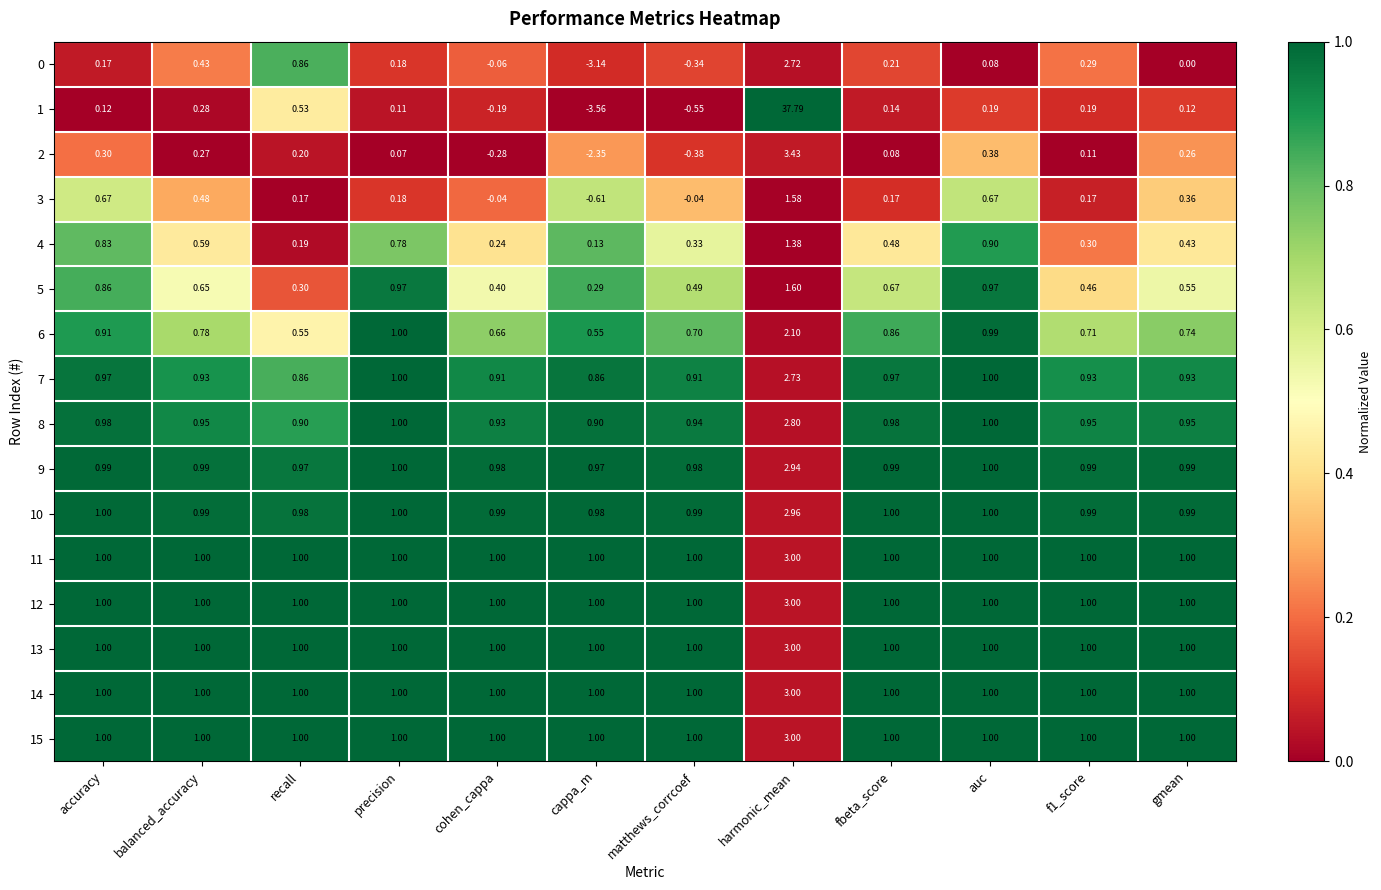

At which label does 1 first exceed 0?

accuracy